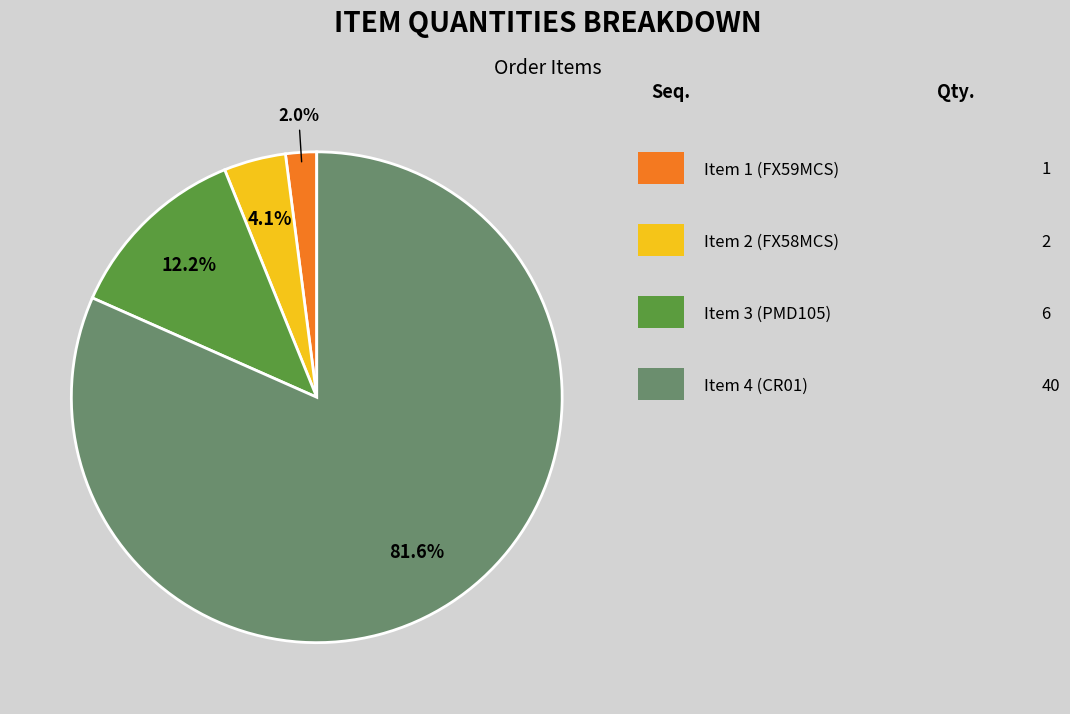

Does any single category account for the majority?

Yes